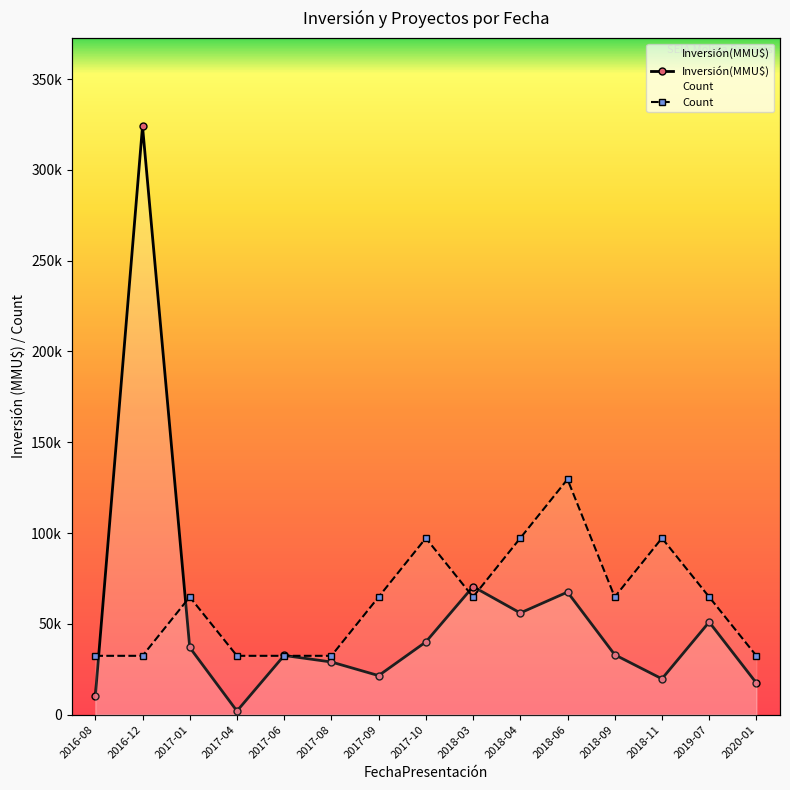

What is the sum of the Inversión(MMU$) values at 2018-09 and 2018-11?

52738